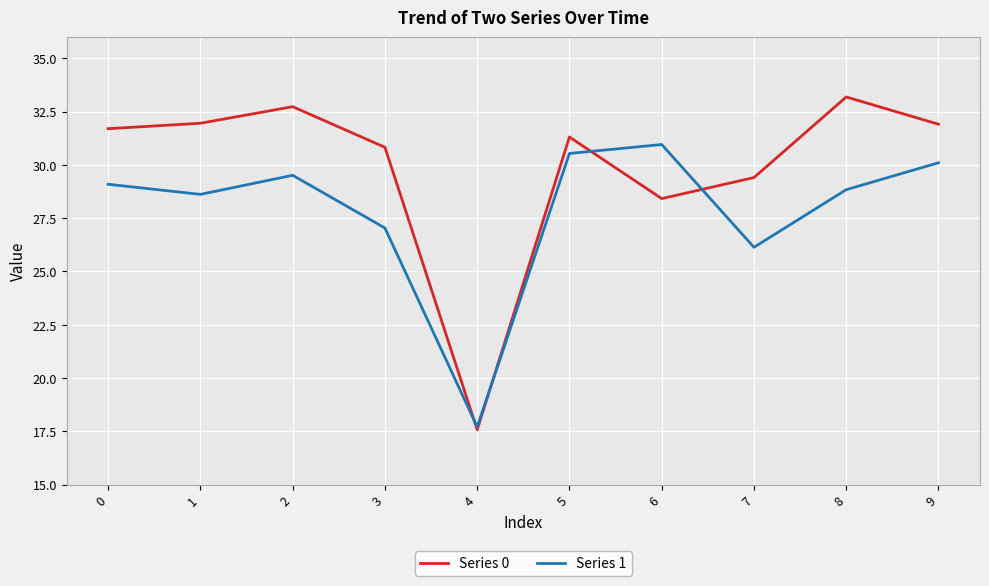

In Series 1, how many points are lower than both neighbors (excluding endpoints)?

3